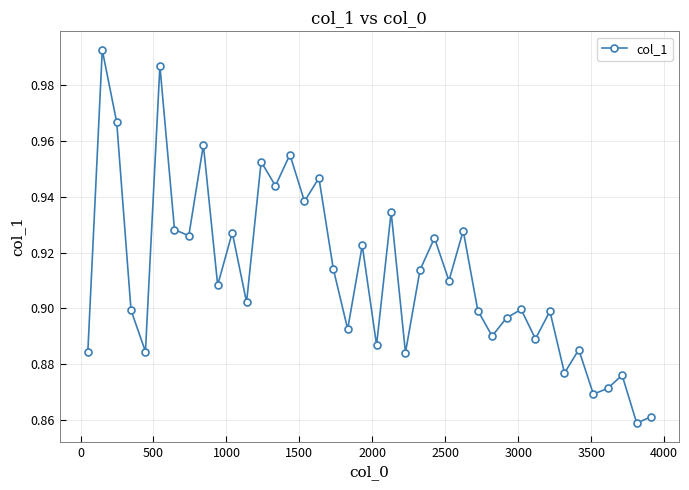

Is this an area chart (filled region under the line)?

No